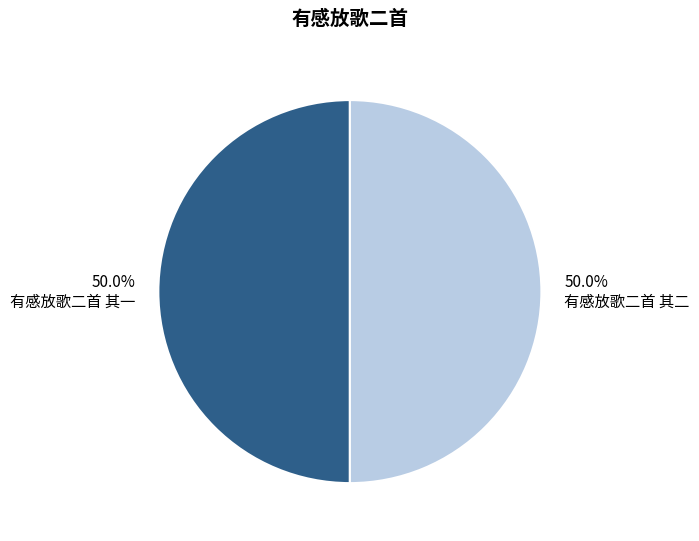

Approximately how many times larger is the value at 有感放歌二首 其一 compared to 有感放歌二首 其二?

1.0